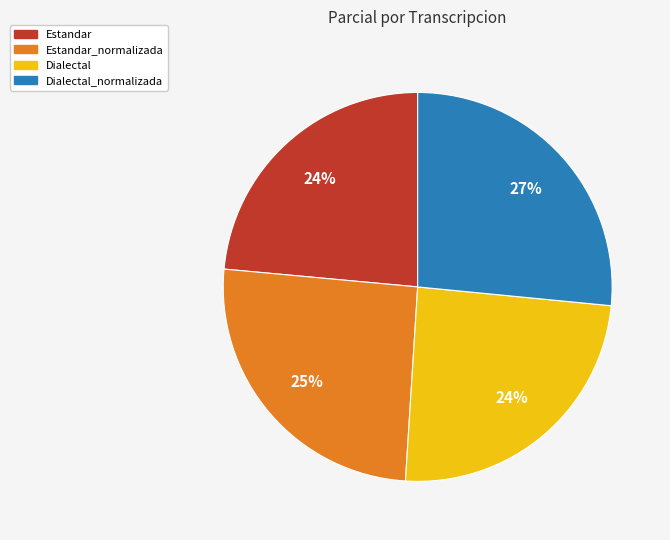

To the nearest percent, what is the difference between the largest and smallest slice percentages?

3%